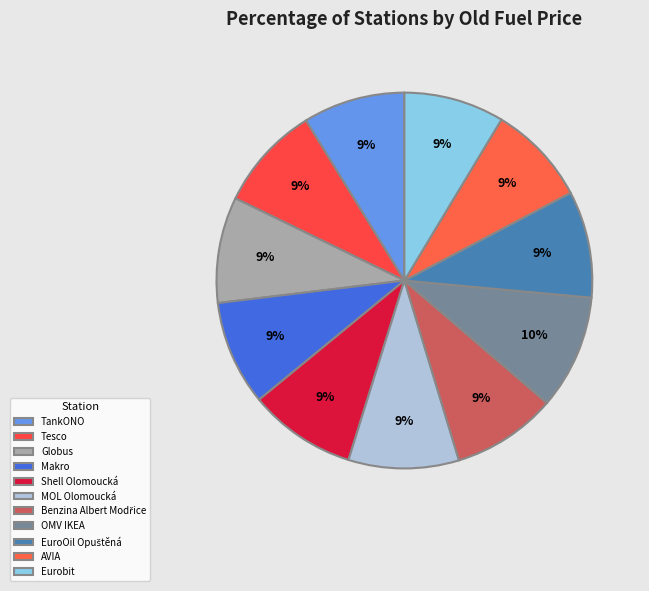

Which slice is the largest?

OMV IKEA